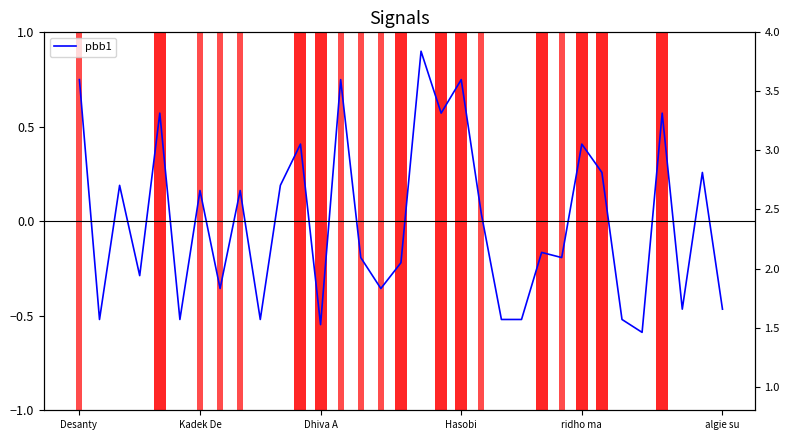

How many distinct data groups are displayed?

2